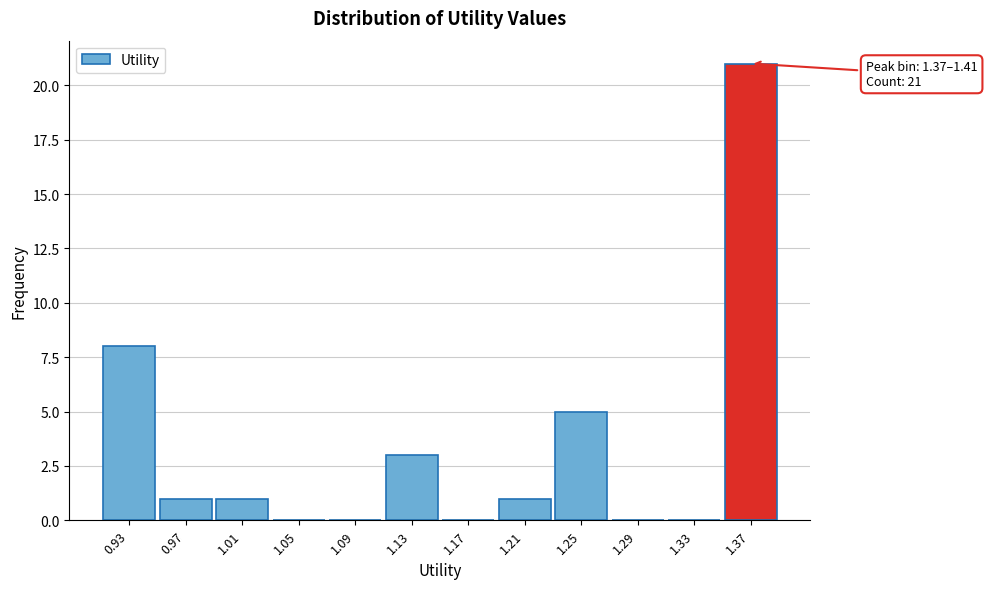

Reading left to right, what are all the values shown in this chart?

0.93=8	0.97=1	1.01=1	1.05=0	1.09=0	1.13=3	1.17=0	1.21=1	1.25=5	1.29=0	1.33=0	1.37=21